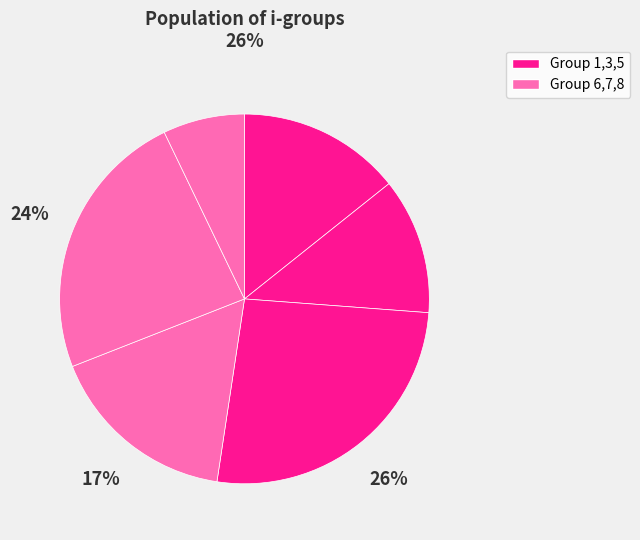

Rank the categories by value from highest to lowest.

5, 7, 6, 1, 3, 8